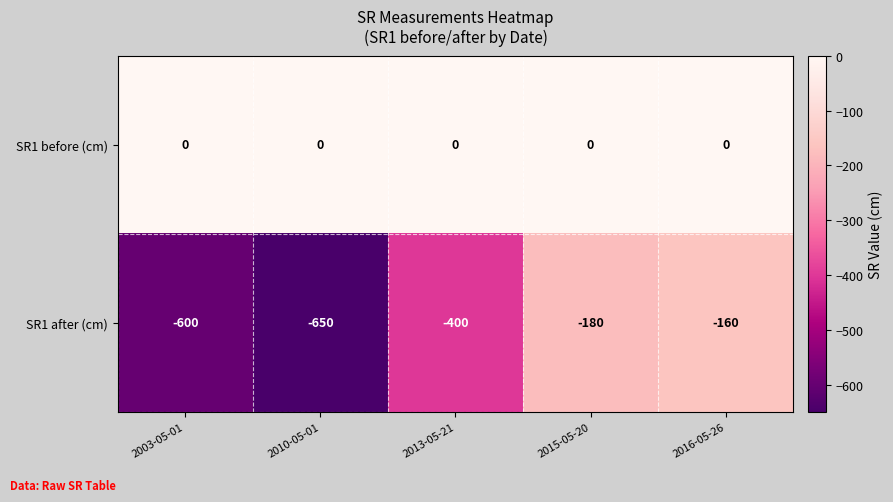

What is the sum of all SR1 after (cm) values?

-1990